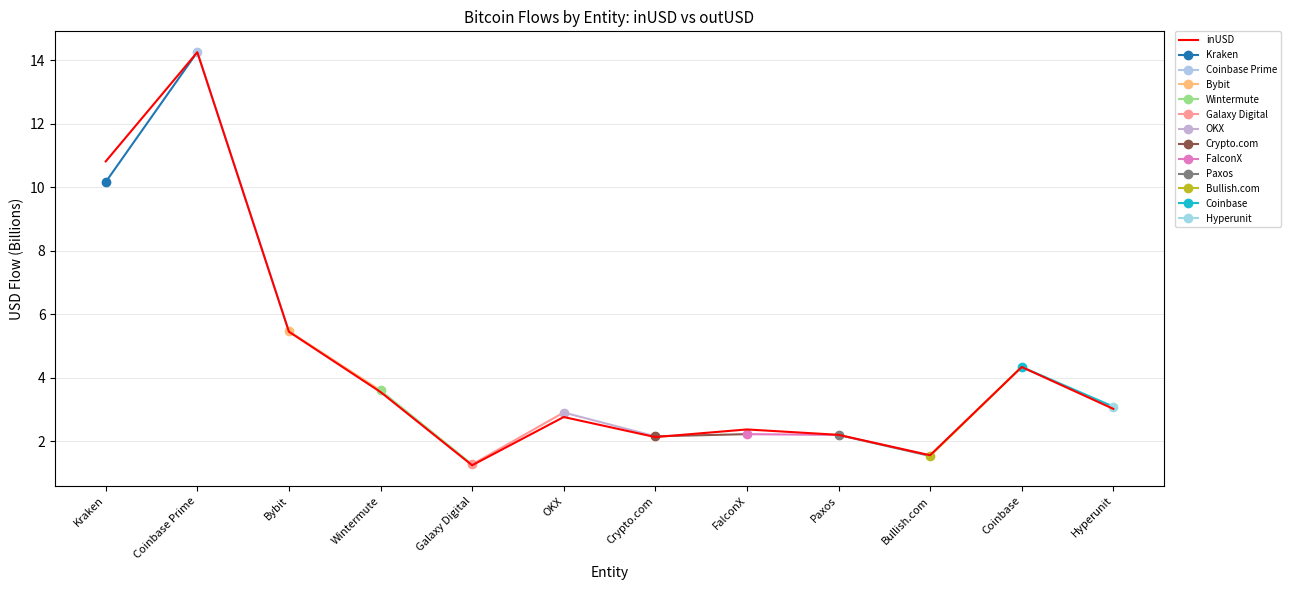

How many data points are above 3?

6